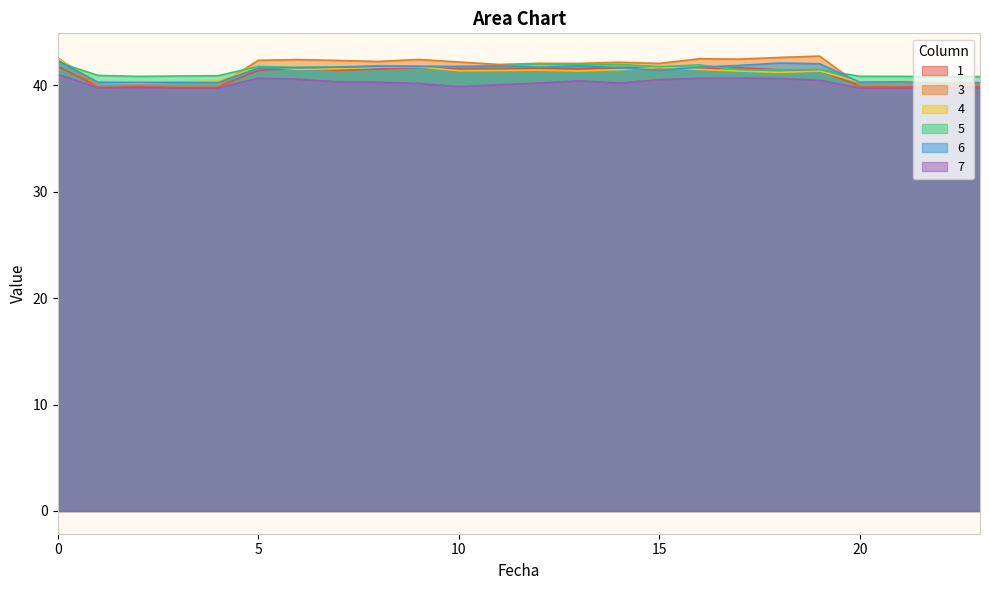

How many interior local peaks does the 6 series have?

5